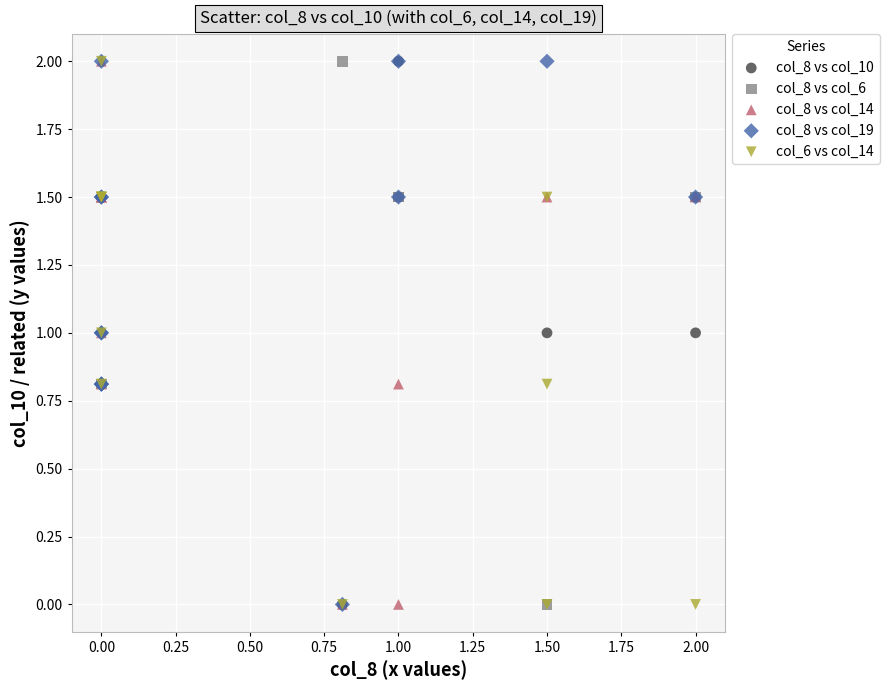

What are all the series names shown in the legend?

col_8 vs col_10, col_8 vs col_6, col_8 vs col_14, col_8 vs col_19, col_6 vs col_14